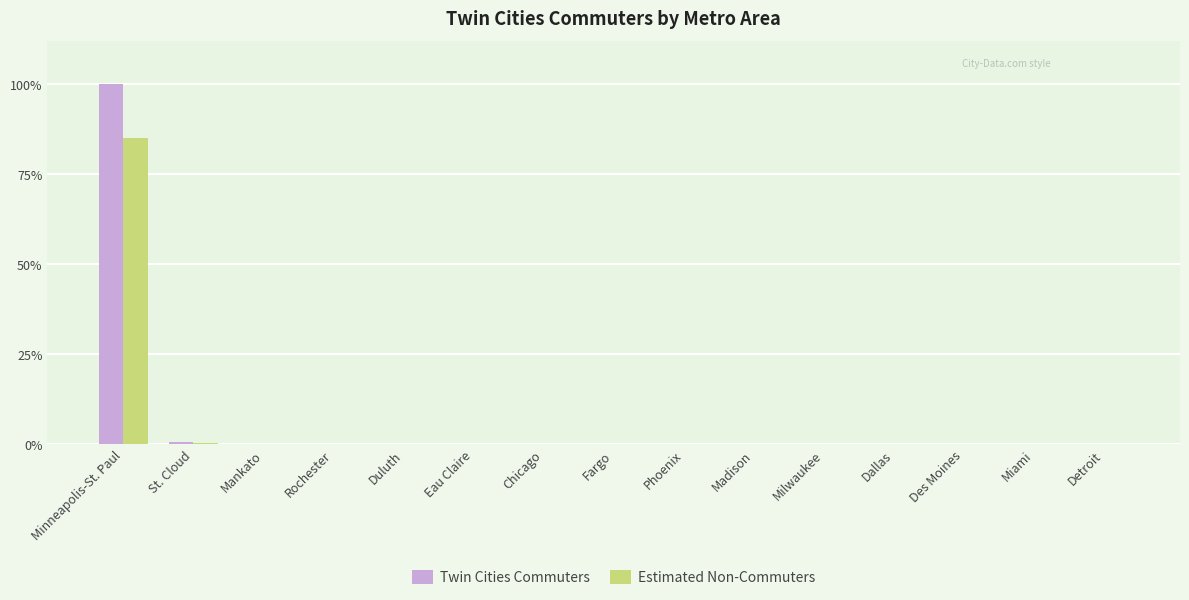

What is the difference between the Twin Cities Commuters values at Eau Claire and Detroit?

455